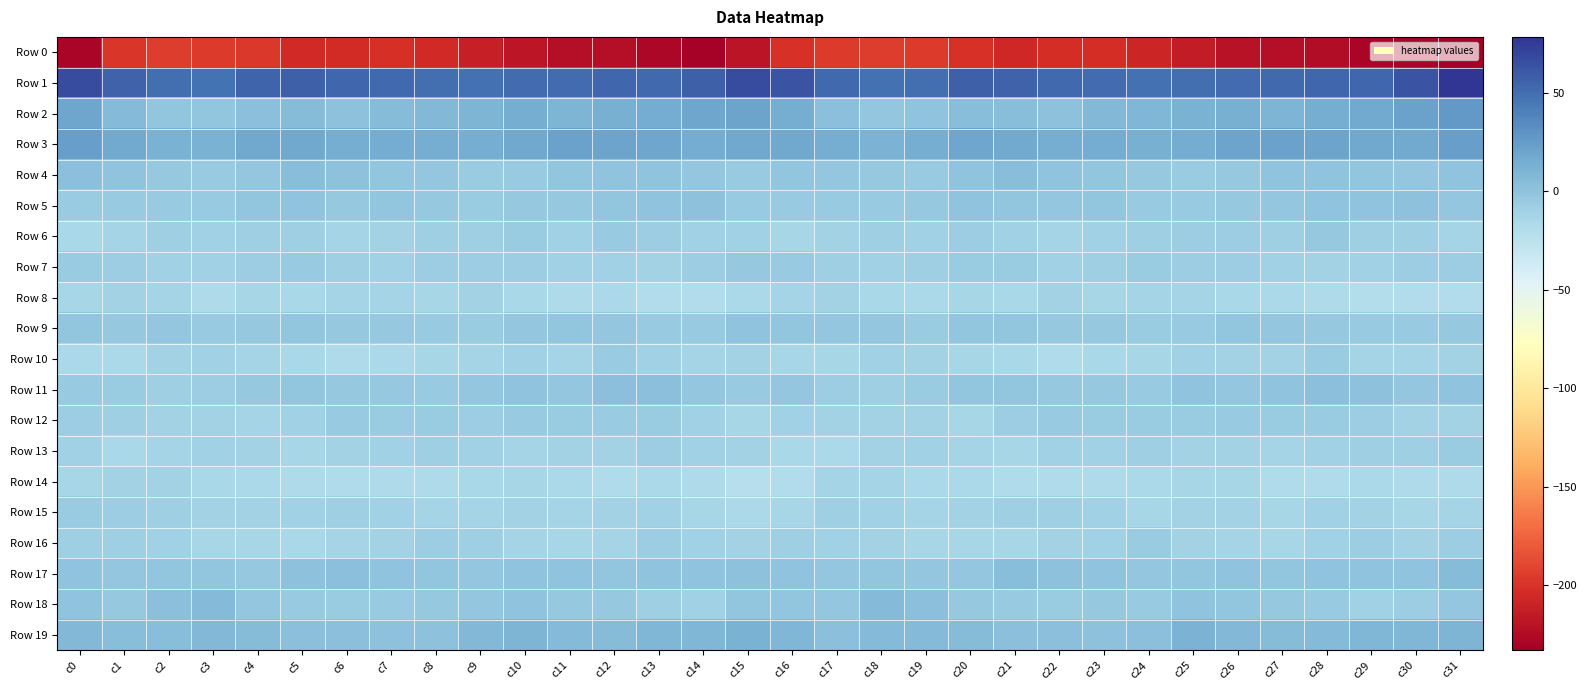

Rank the series by their maximum value, from lowest to highest.

Row 0, Row 14, Row 8, Row 16, Row 15, Row 10, Row 13, Row 12, Row 7, Row 6, Row 9, Row 5, Row 11, Row 4, Row 17, Row 18, Row 19, Row 3, Row 2, Row 1